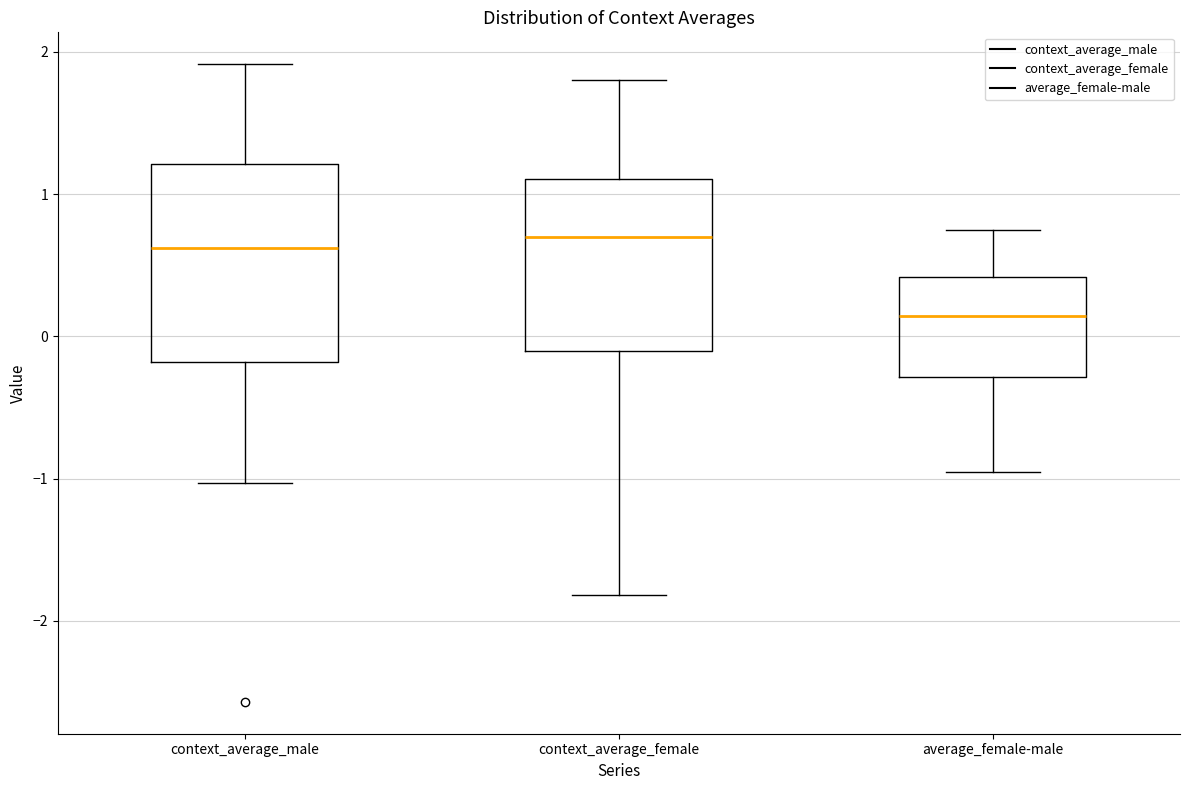

Reading left to right, read every box against the y-axis: the position of its median line, the range the box covers, and the ends of its whiskers. The values are not printed on the chart, so give them approximately, as read against the axis.

context_average_male: median 0.6, box -0.2 to 1.2, whiskers -1.0 to 1.9
context_average_female: median 0.7, box -0.1 to 1.1, whiskers -1.8 to 1.8
average_female-male: median 0.1, box -0.3 to 0.4, whiskers -1.0 to 0.7